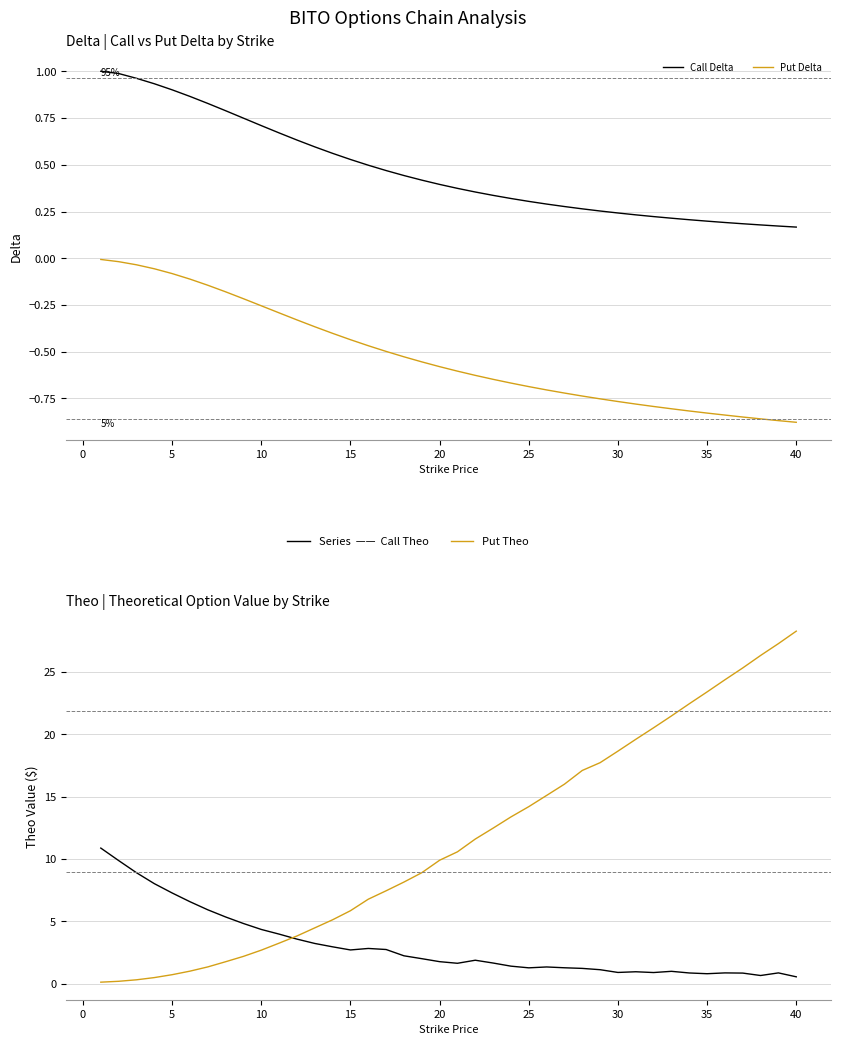

What is the greatest value displayed?

28.3